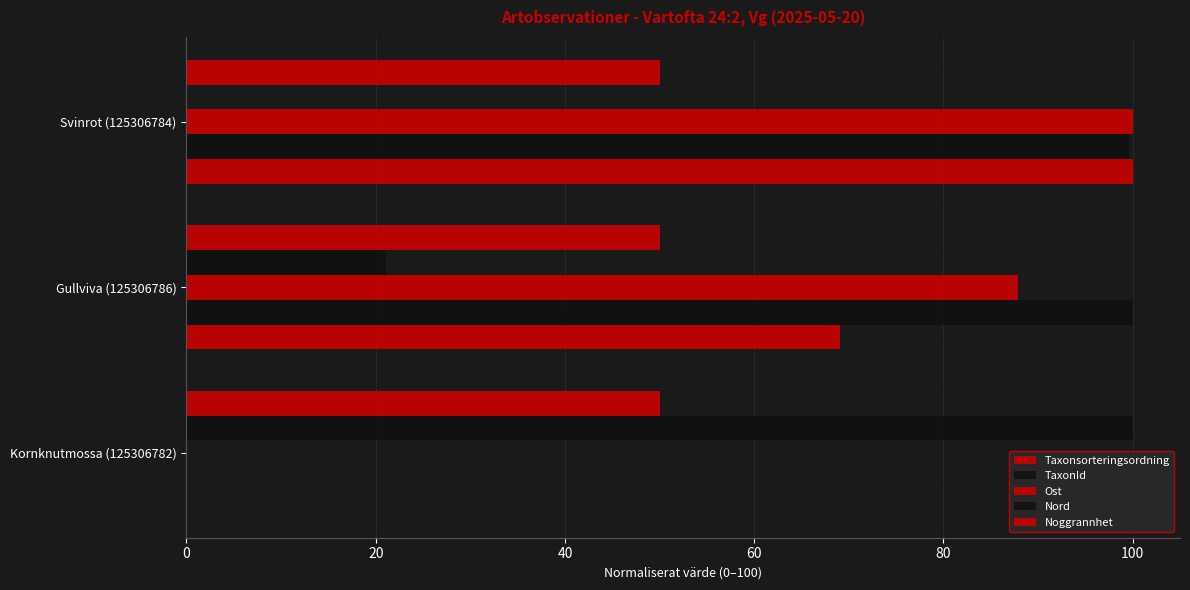

How many values in TaxonId are above zero?

2